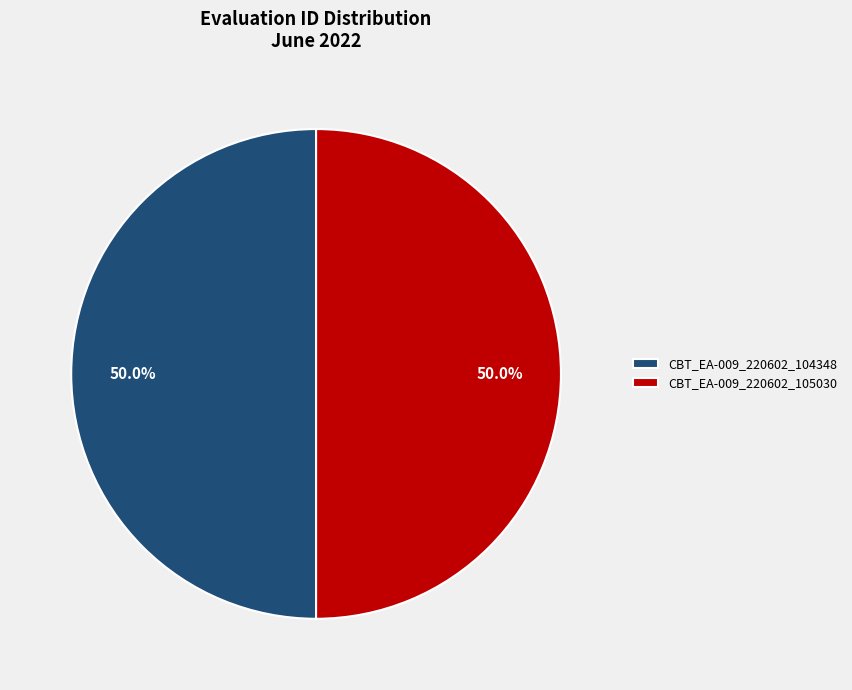

What percentage is NOT represented by CBT_EA-009_220602_105030?

50.0%